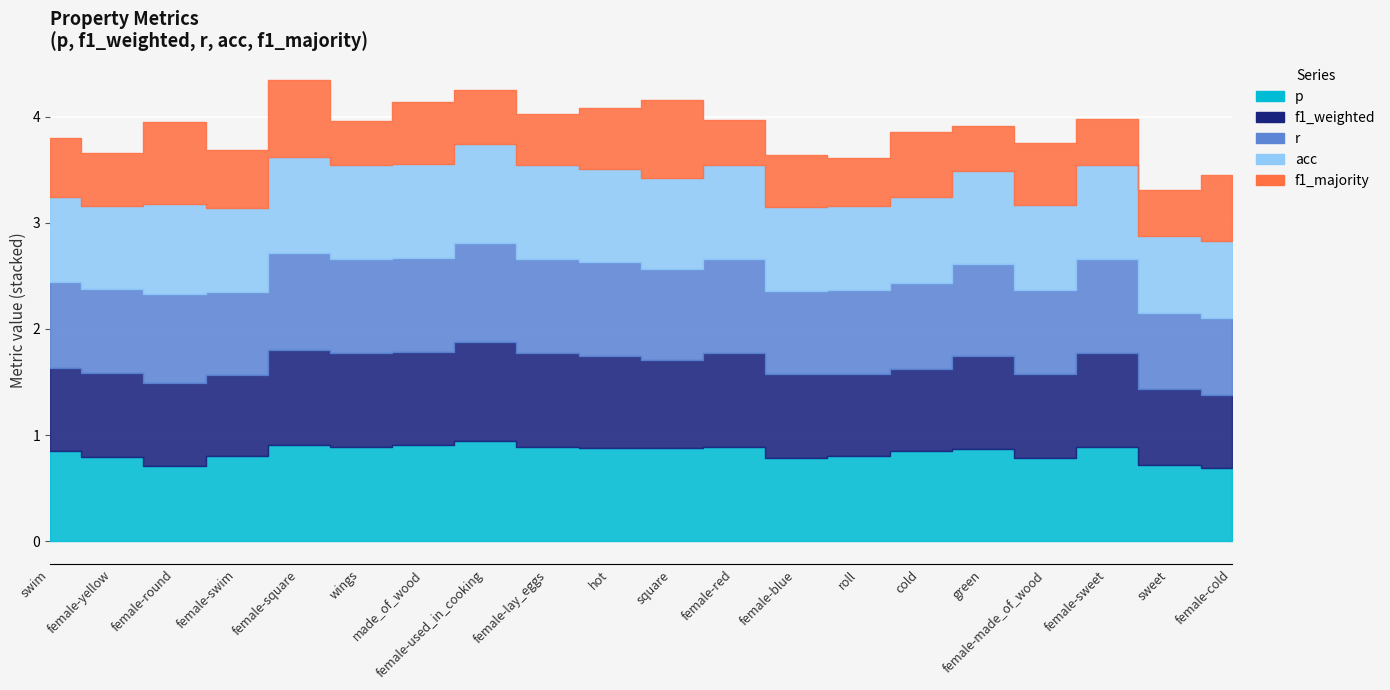

What is the sum of the f1_weighted values at female-sweet and female-round?

1.7